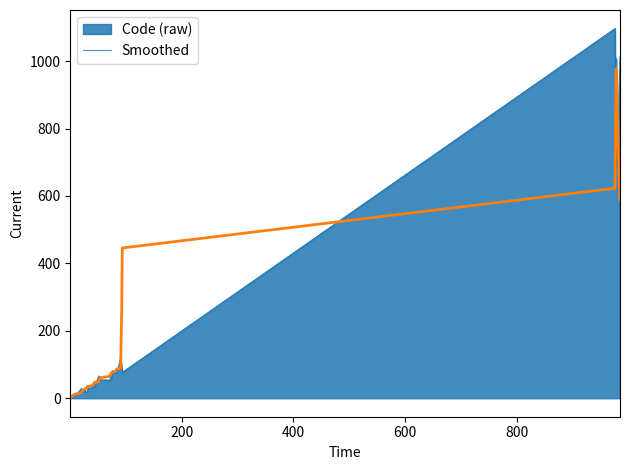

Count the number of data series in this chart.

2